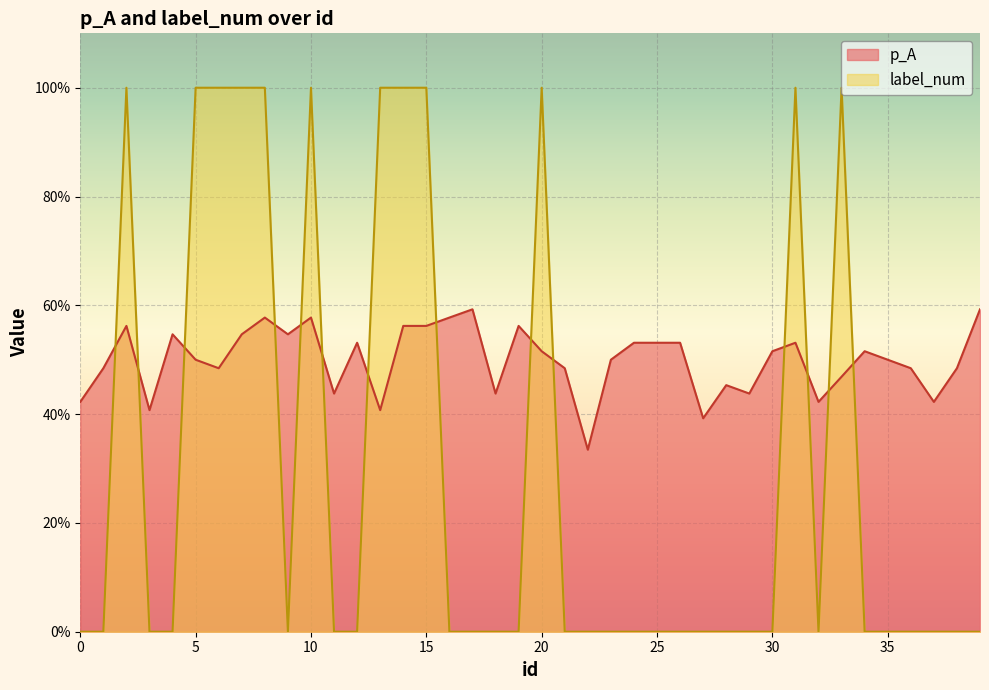

Count the number of data series in this chart.

2